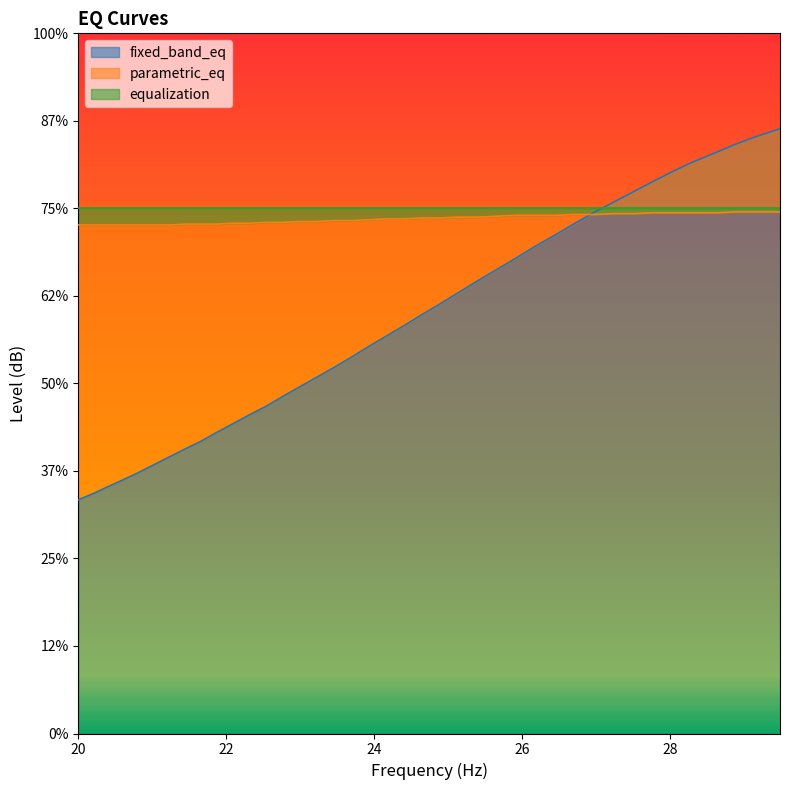

What is the minimum value shown in the chart?

2.7